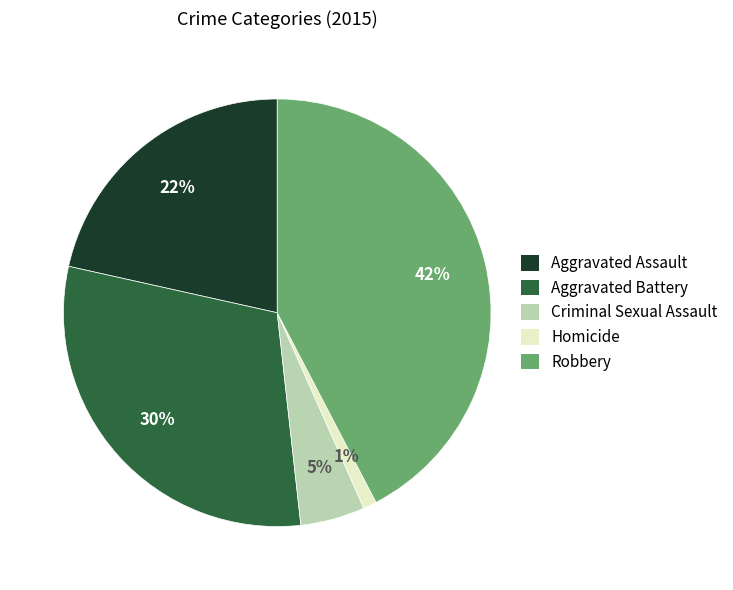

Rank the categories by value from lowest to highest.

Homicide, Criminal Sexual Assault, Aggravated Assault, Aggravated Battery, Robbery